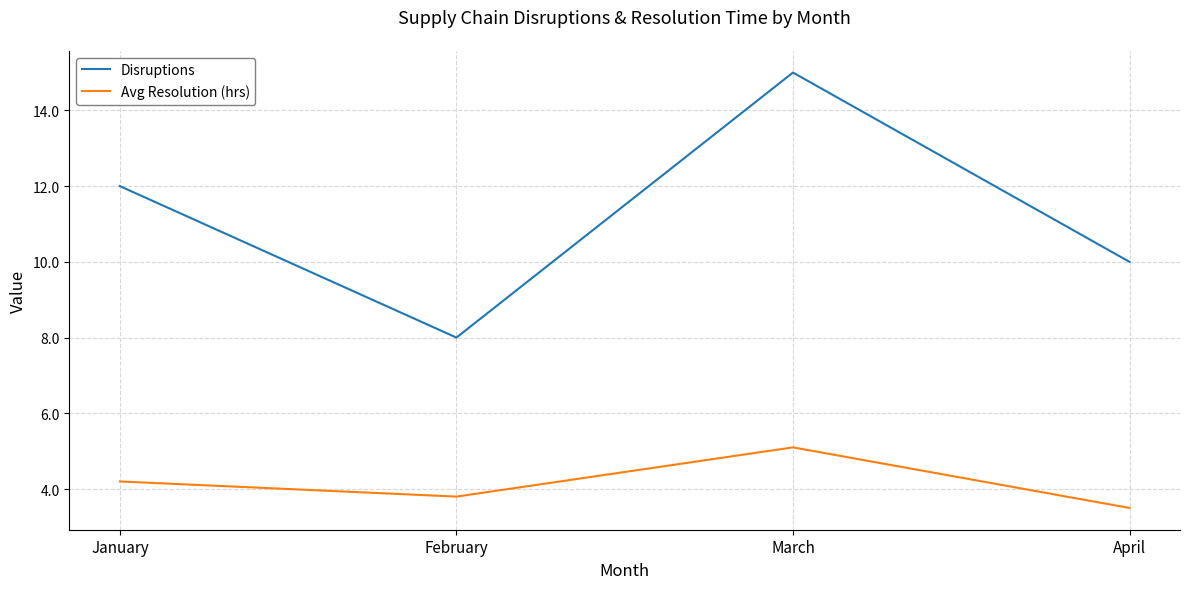

What is the lowest value of the Disruptions series?

8.0